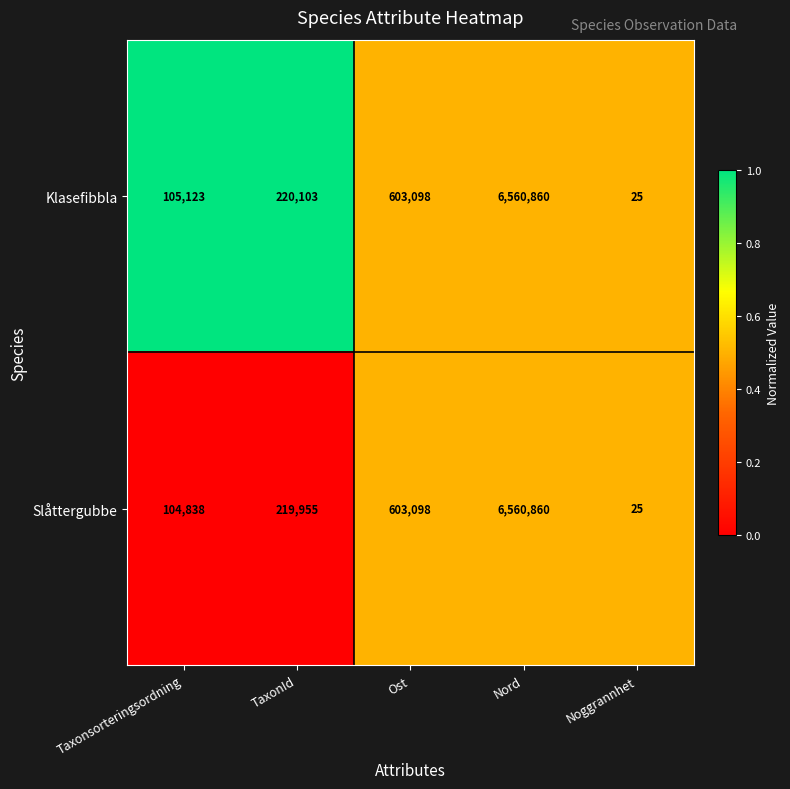

List the labels in order of Slåttergubbe value, largest first.

Nord, Ost, TaxonId, Taxonsorteringsordning, Noggrannhet